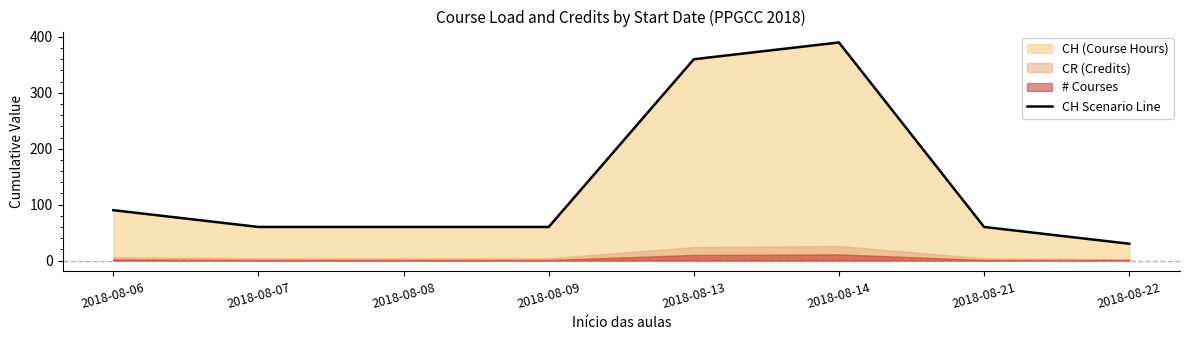

What is the value of the 3rd point from the left?

60